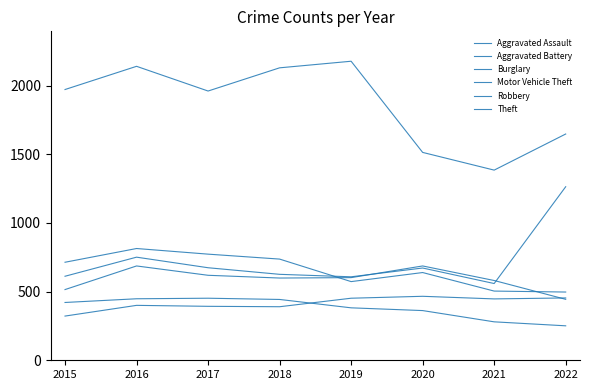

How many lines are shown in the chart?

6